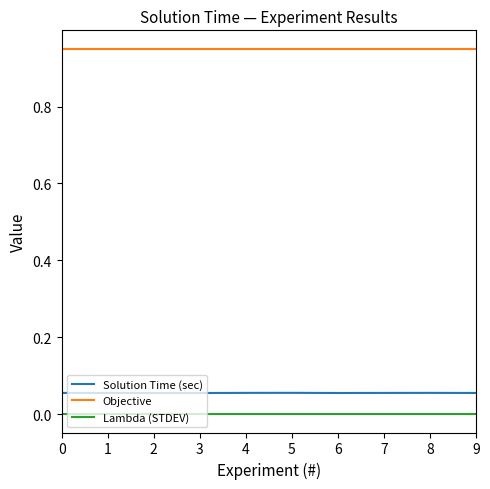

How many lines are shown in the chart?

3